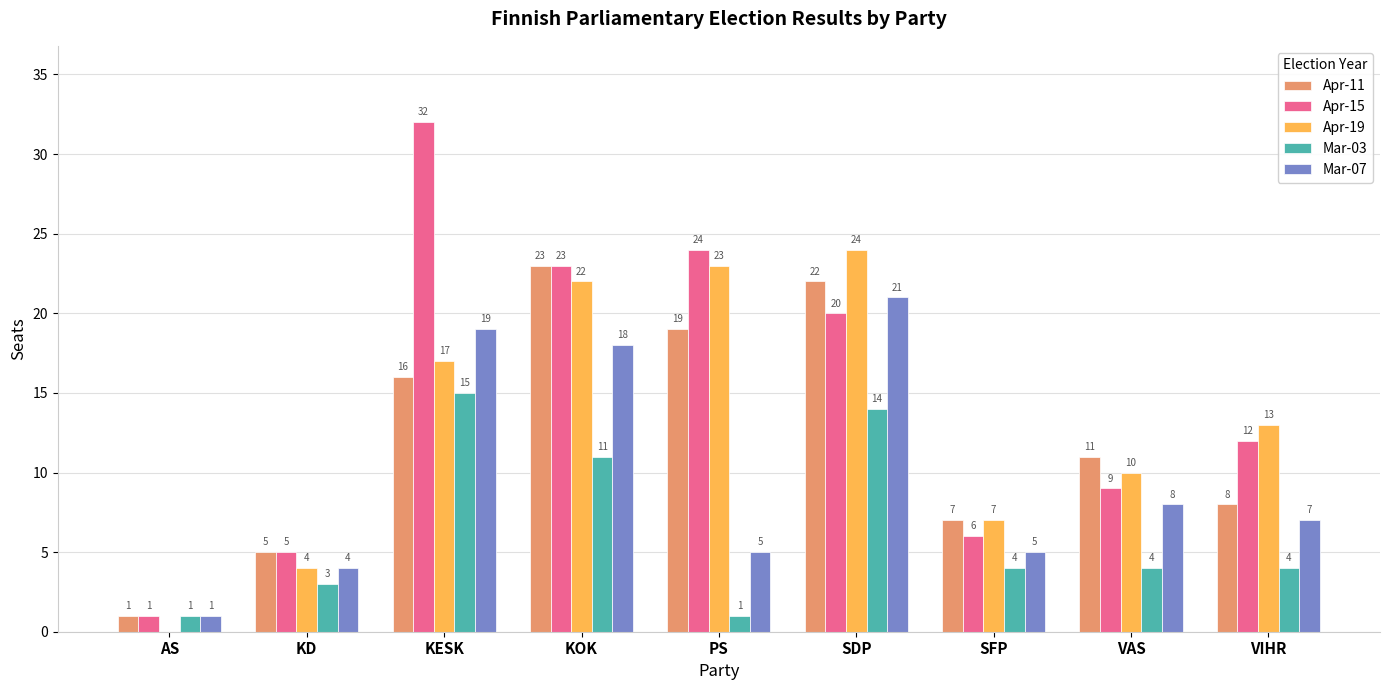

What is the total value across all series at AS?

4